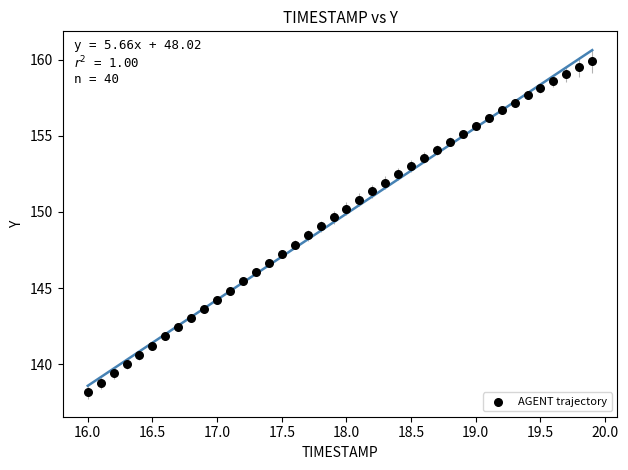

What is the range of X values (max minus min)?

3.9